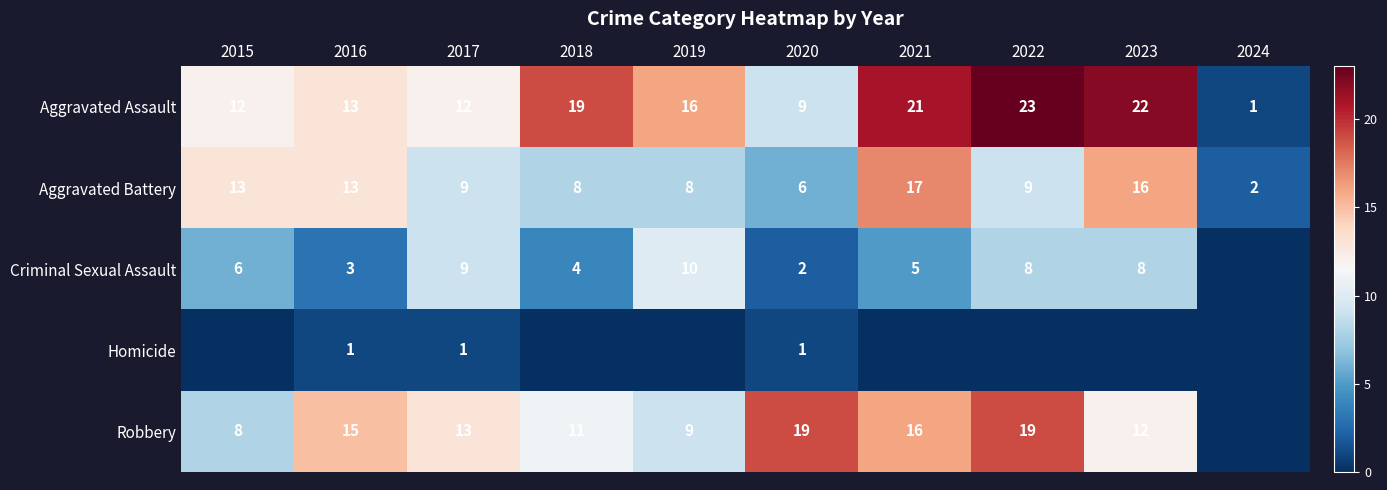

What is the sum of all Aggravated Assault values?

148